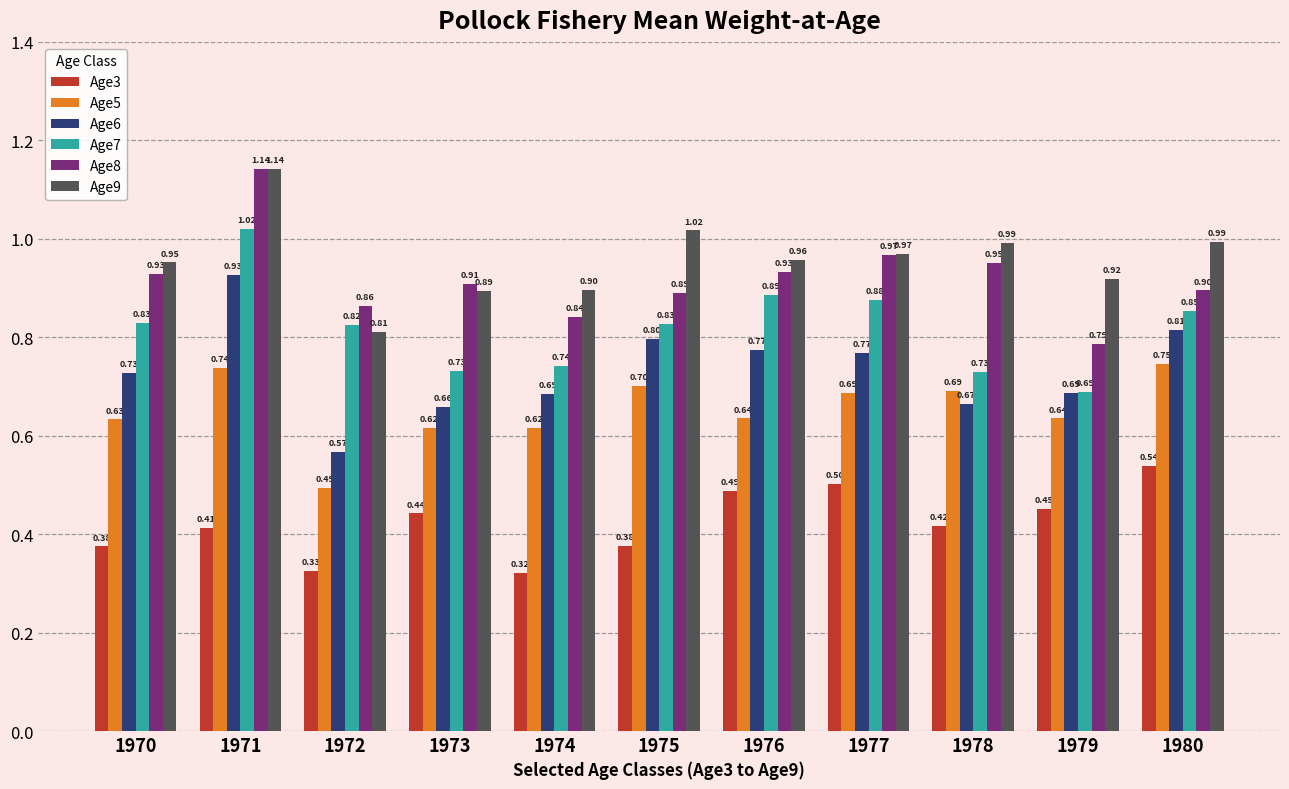

What is the highest value of the Age5 series?

0.7